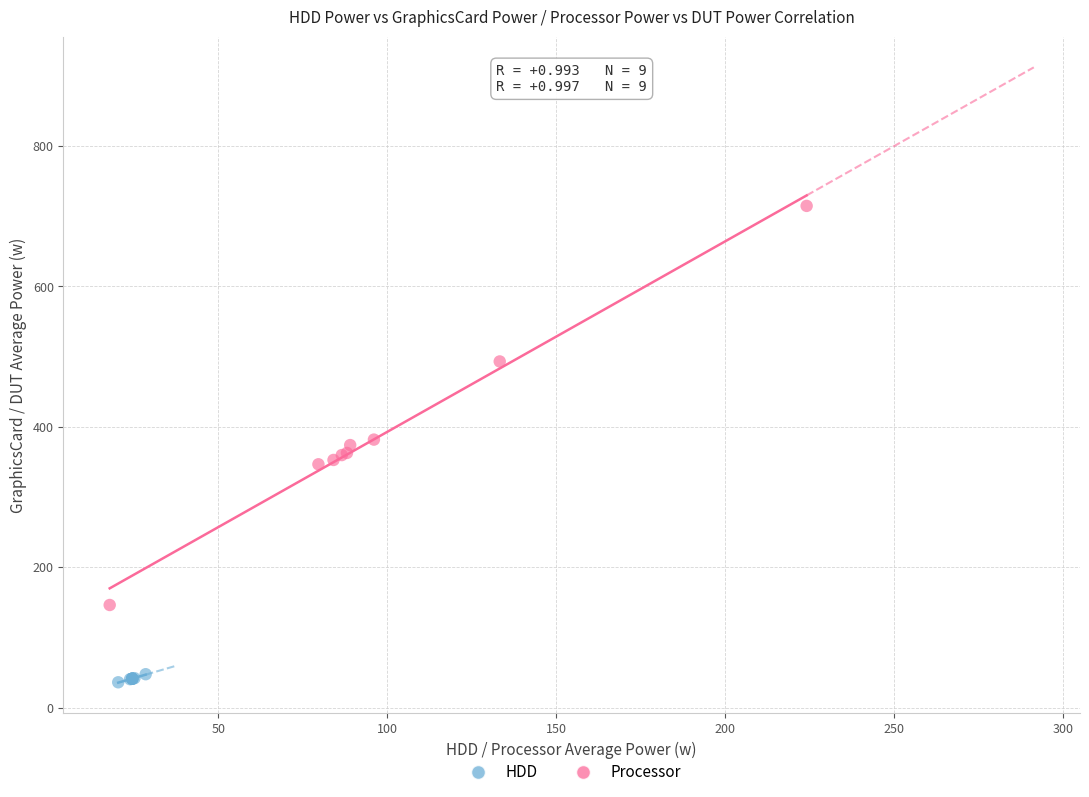

Which series reaches the maximum Y coordinate?

Processor